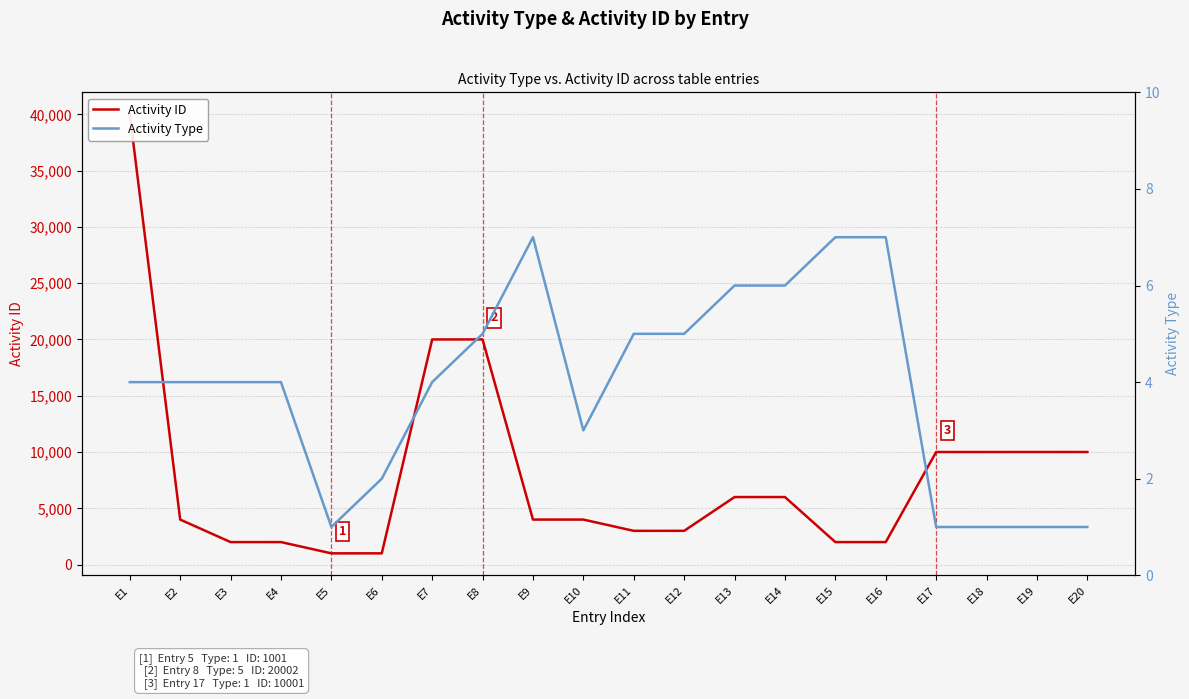

What is the value of the Activity ID point at the 8th from the left?

20002